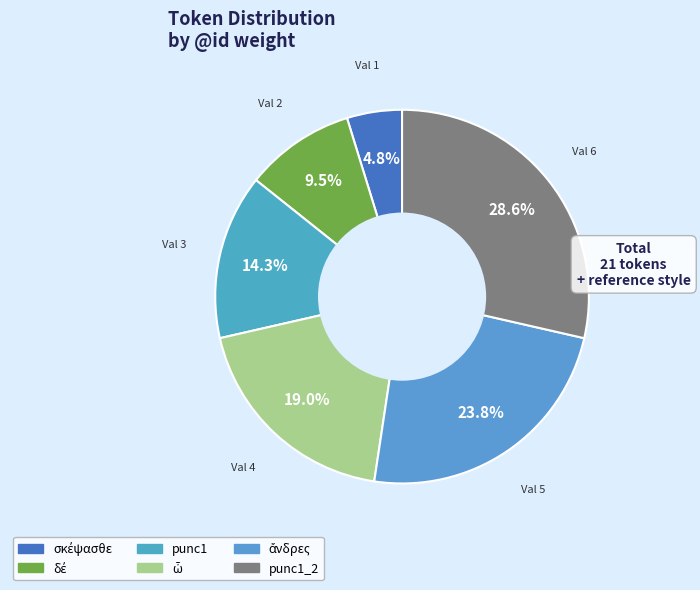

Which slice is the smallest?

σκέψασθε